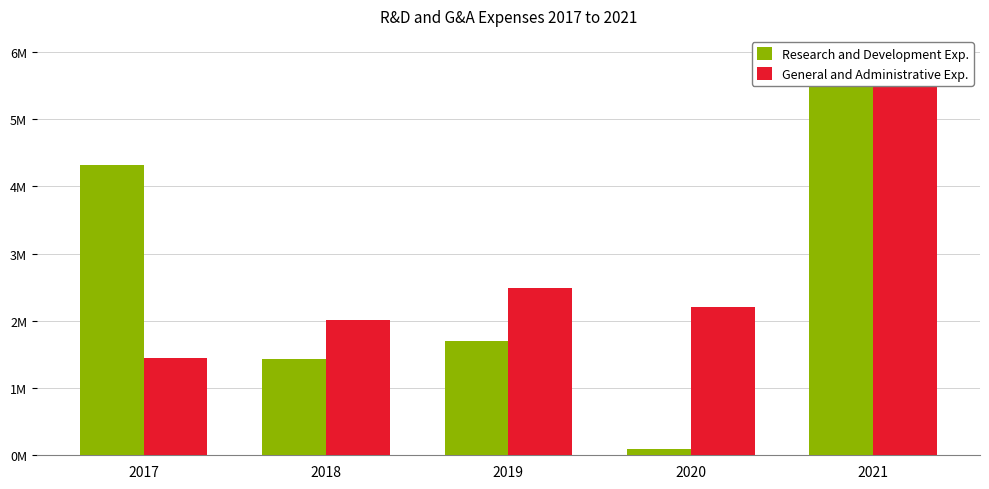

What is the maximum value for General and Administrative Exp.?

5941169